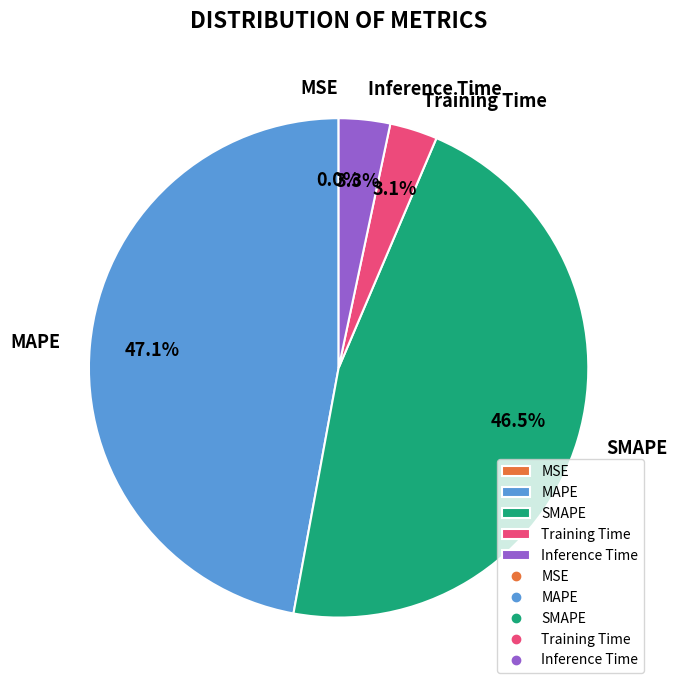

To the nearest percent, what is the difference between the MAPE and Training Time slice percentages?

44%